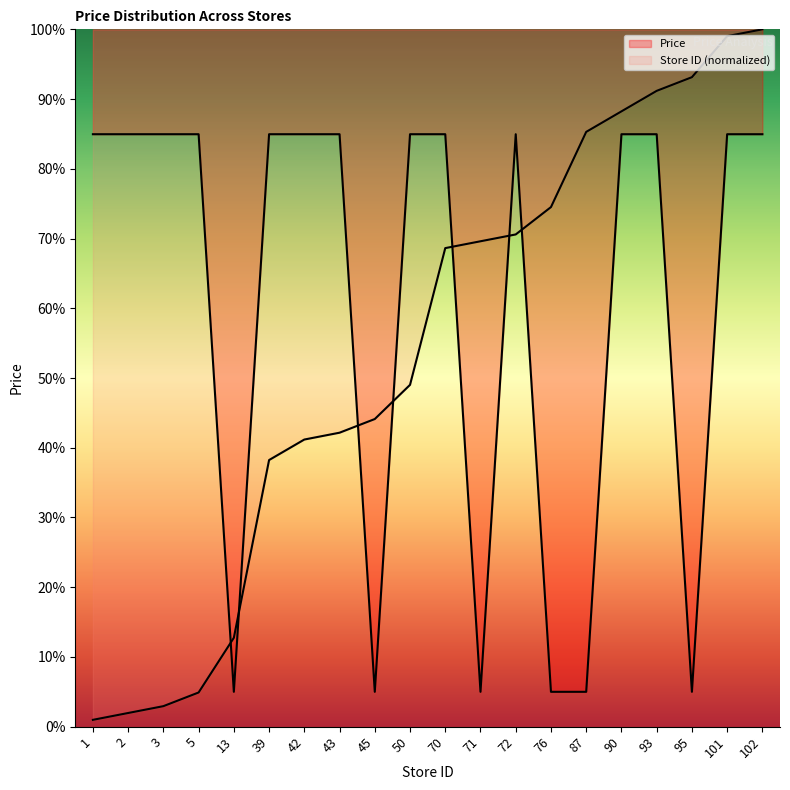

After their last crossing, which series has the higher values: Price or Store ID (normalized)?

Store ID (normalized)